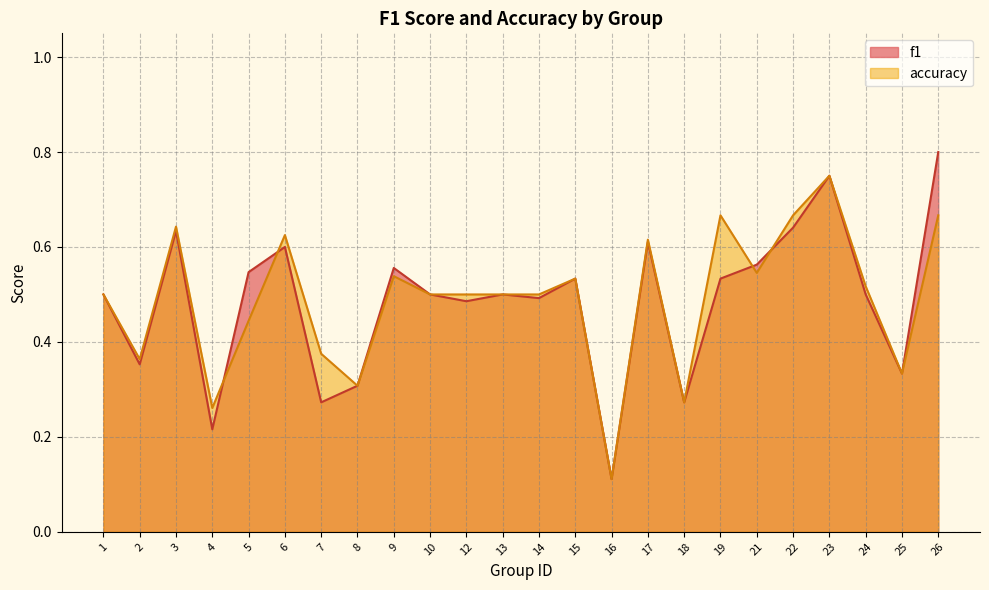

What is the lowest value of the f1 series?

0.1